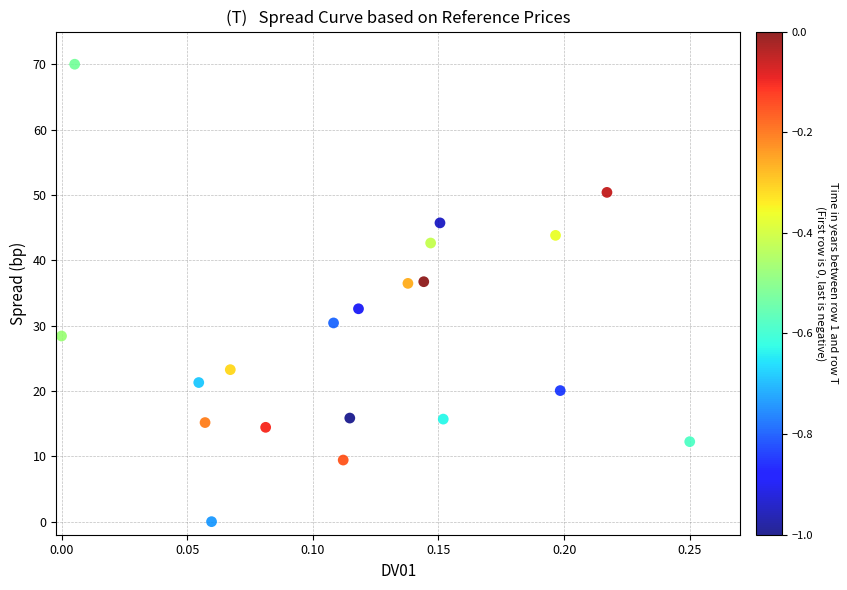

What is the range of Y values (max minus min)?

70.0